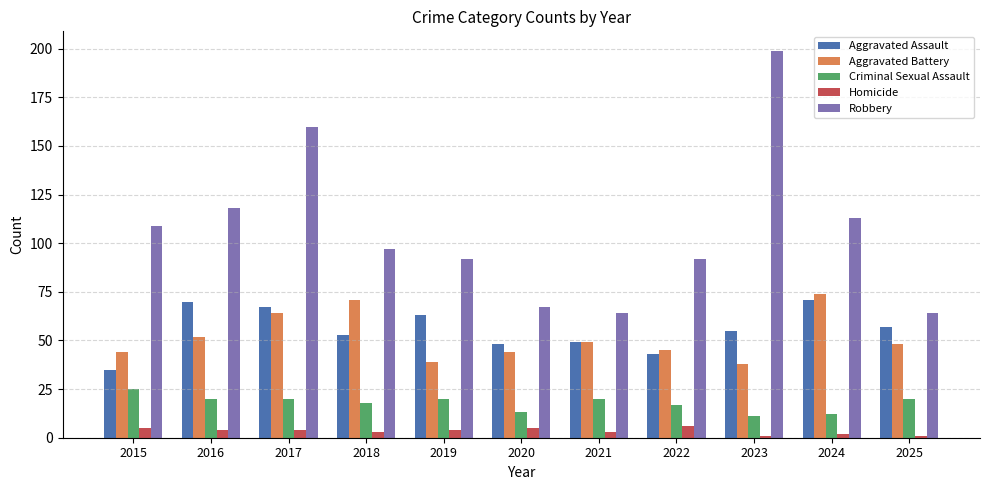

What is the maximum value for Aggravated Battery?

74